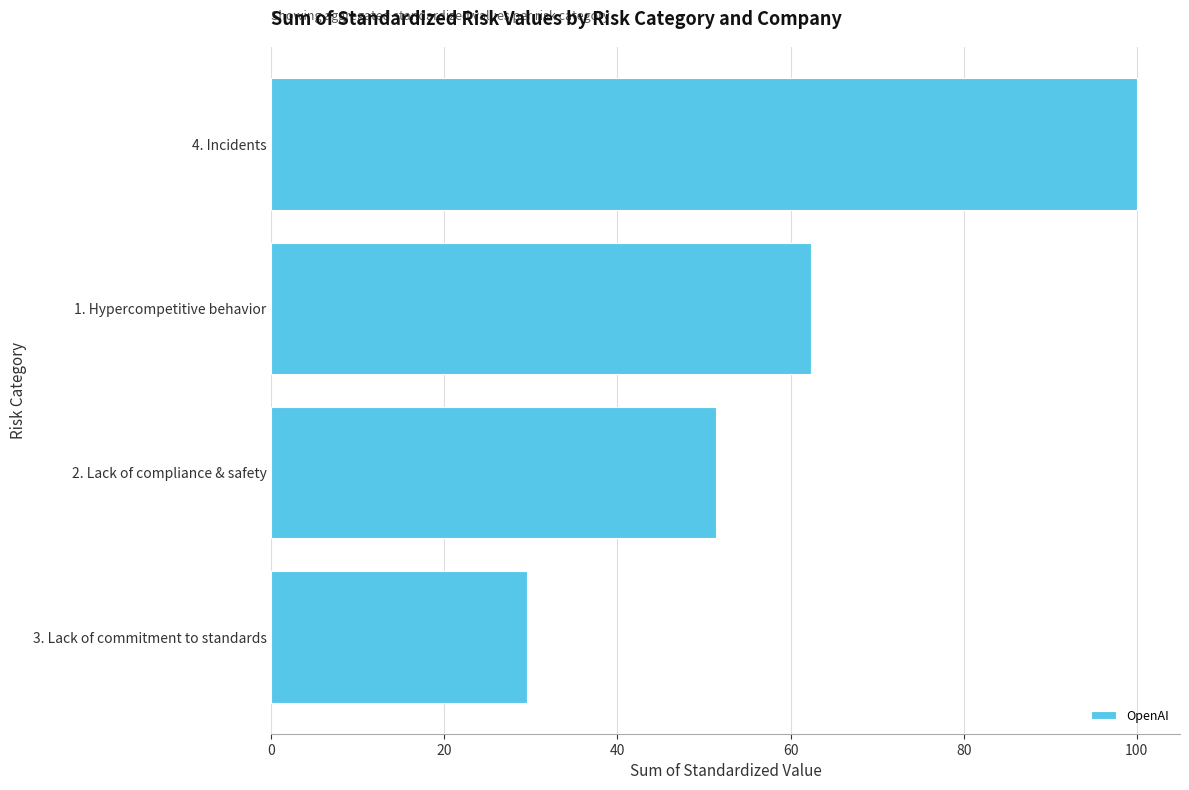

Between 3. Lack of commitment to standards and 4. Incidents, which is larger?

4. Incidents